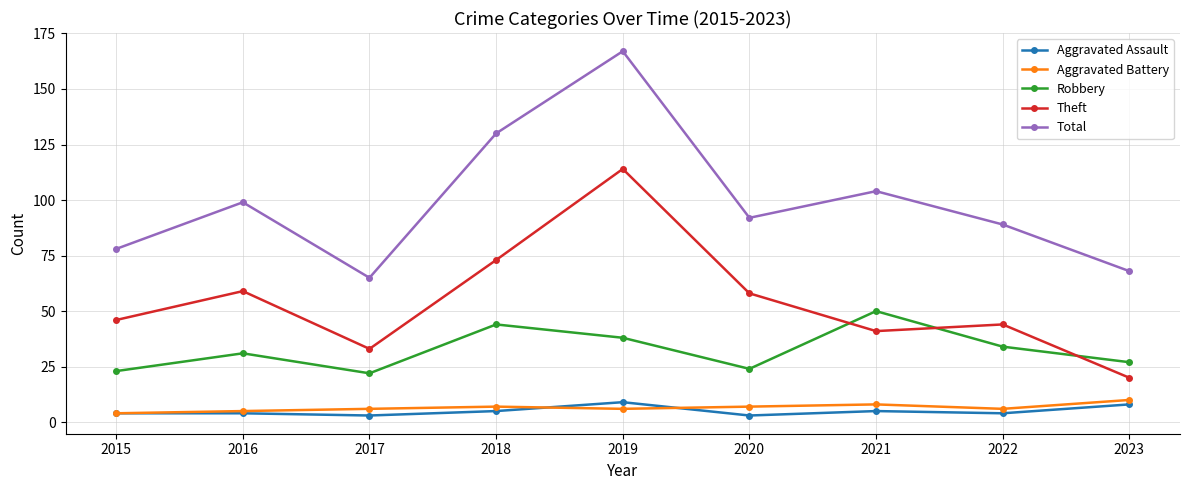

Reading right to left, extract all data points from this chart.

Aggravated Assault: 2023=8	2022=4	2021=5	2020=3	2019=9	2018=5	2017=3	2016=4	2015=4
Aggravated Battery: 2023=10	2022=6	2021=8	2020=7	2019=6	2018=7	2017=6	2016=5	2015=4
Robbery: 2023=27	2022=34	2021=50	2020=24	2019=38	2018=44	2017=22	2016=31	2015=23
Theft: 2023=20	2022=44	2021=41	2020=58	2019=114	2018=73	2017=33	2016=59	2015=46
Total: 2023=68	2022=89	2021=104	2020=92	2019=167	2018=130	2017=65	2016=99	2015=78